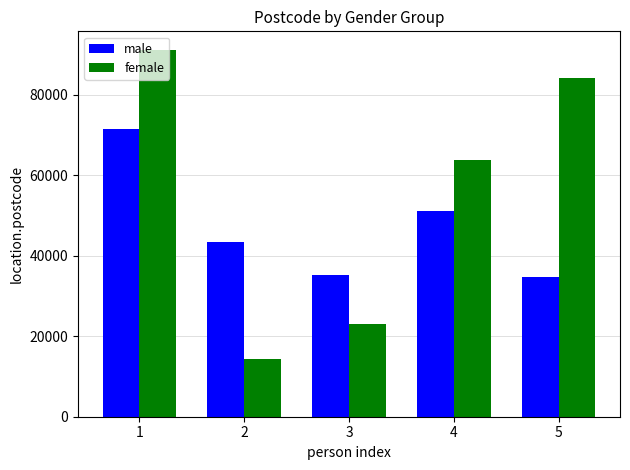

What value does the male series have at 2?

43312